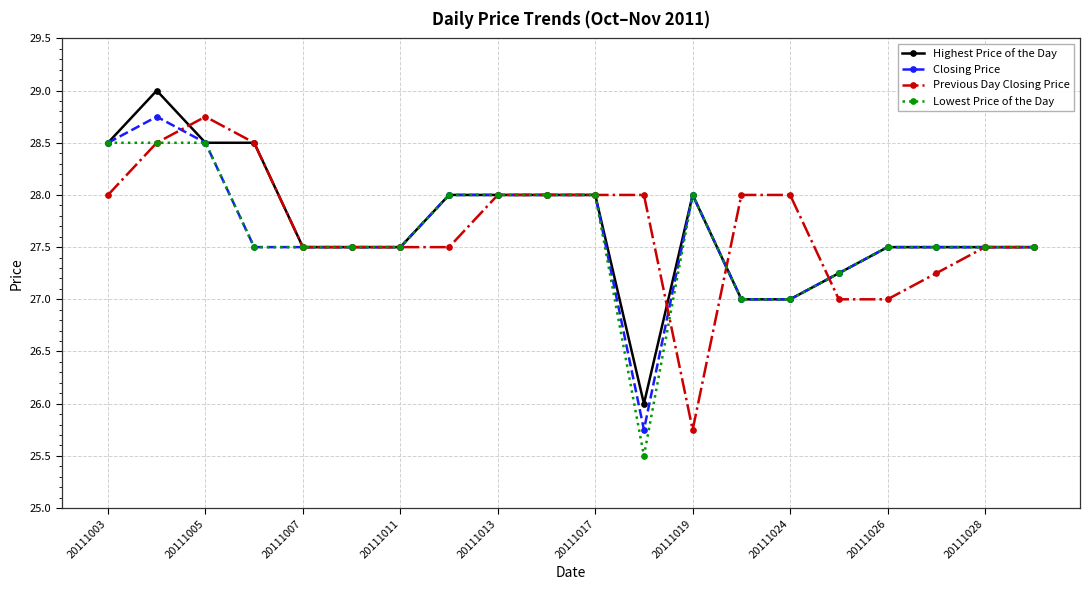

What is the value of the Lowest Price of the Day point at the 13th from the left?

28.0